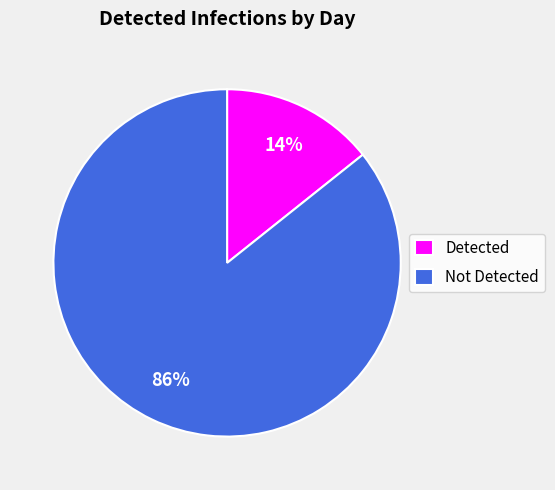

Do Not Detected and Detected together represent more than half of the pie?

Yes